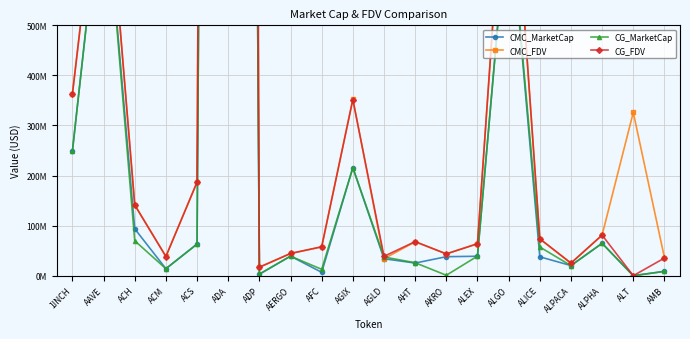

True or false: CMC_FDV has more than 0 interior local peaks.

True